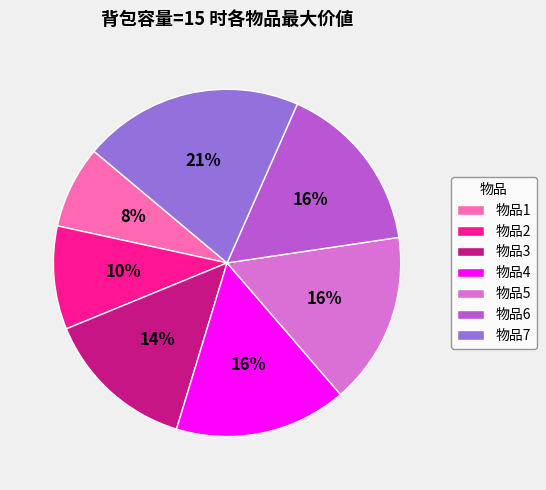

To the nearest percent, what is the difference between the largest and smallest slice percentages?

13%